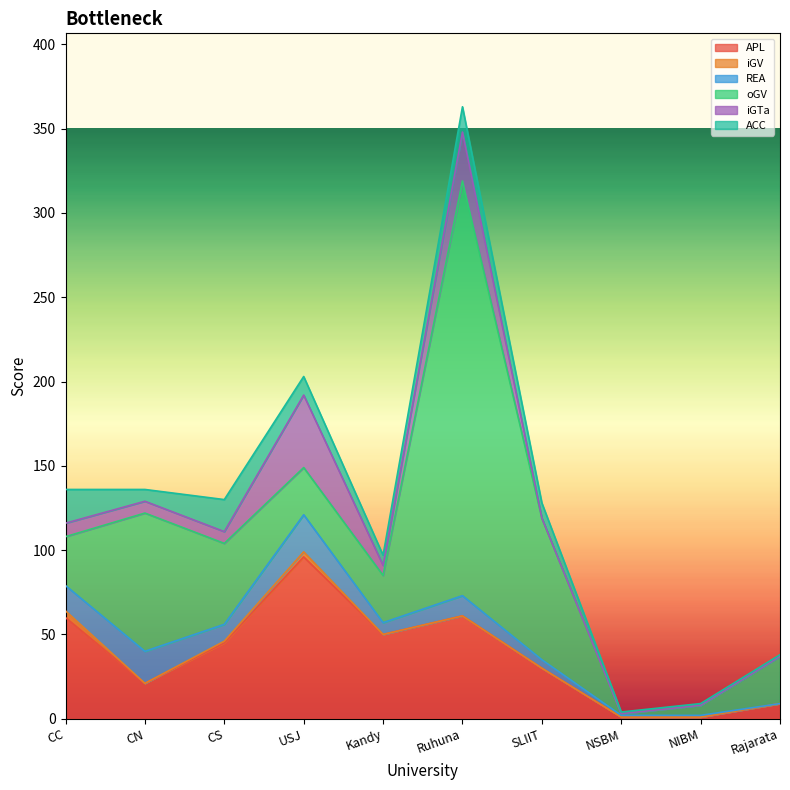

What is the label of the 4th point from the right?

SLIIT